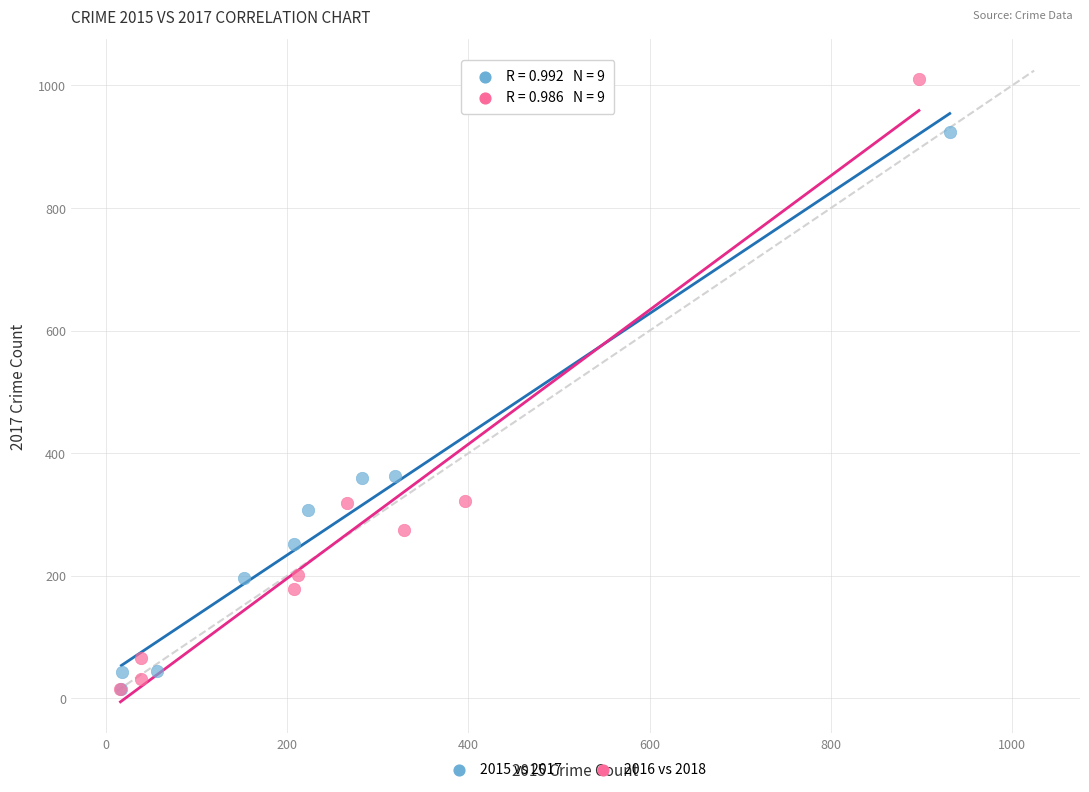

Which series has the widest spread of Y values?

2016 vs 2018